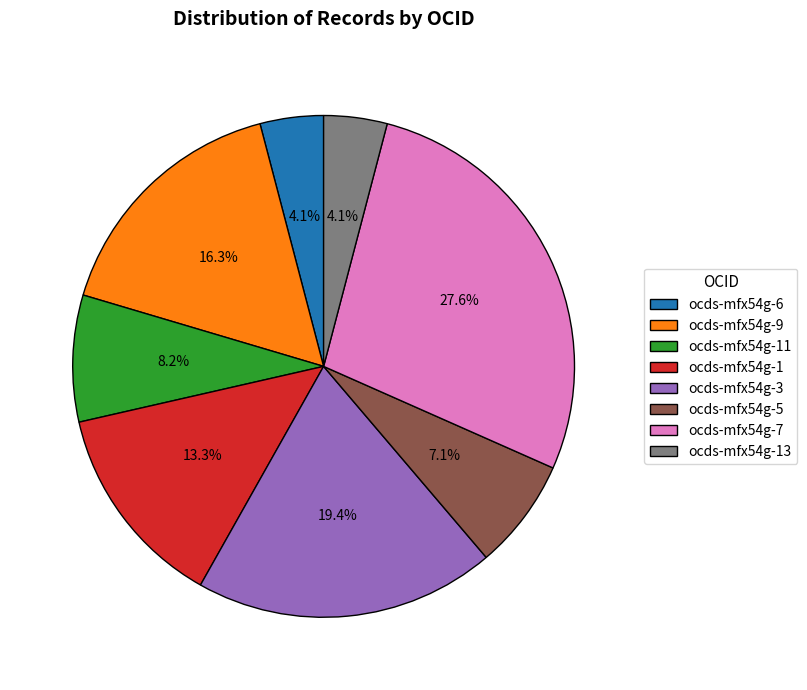

To the nearest percent, what is the combined percentage of ocds-mfx54g-7 and ocds-mfx54g-9?

44%